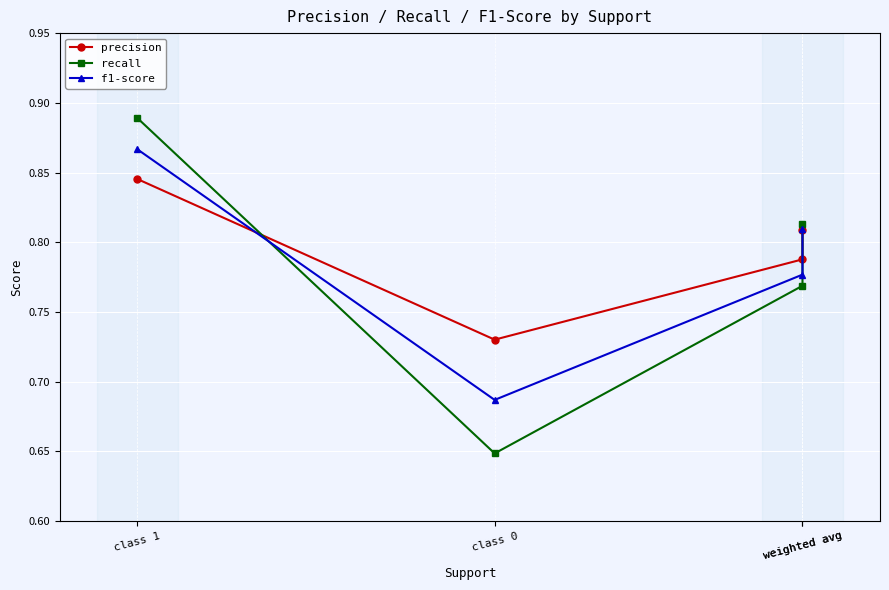

Reading right to left, list all the values displayed in this chart.

precision: weighted avg=0.8	weighted avg=0.8	class 0=0.7	class 1=0.8
recall: weighted avg=0.8	weighted avg=0.8	class 0=0.6	class 1=0.9
f1-score: weighted avg=0.8	weighted avg=0.8	class 0=0.7	class 1=0.9